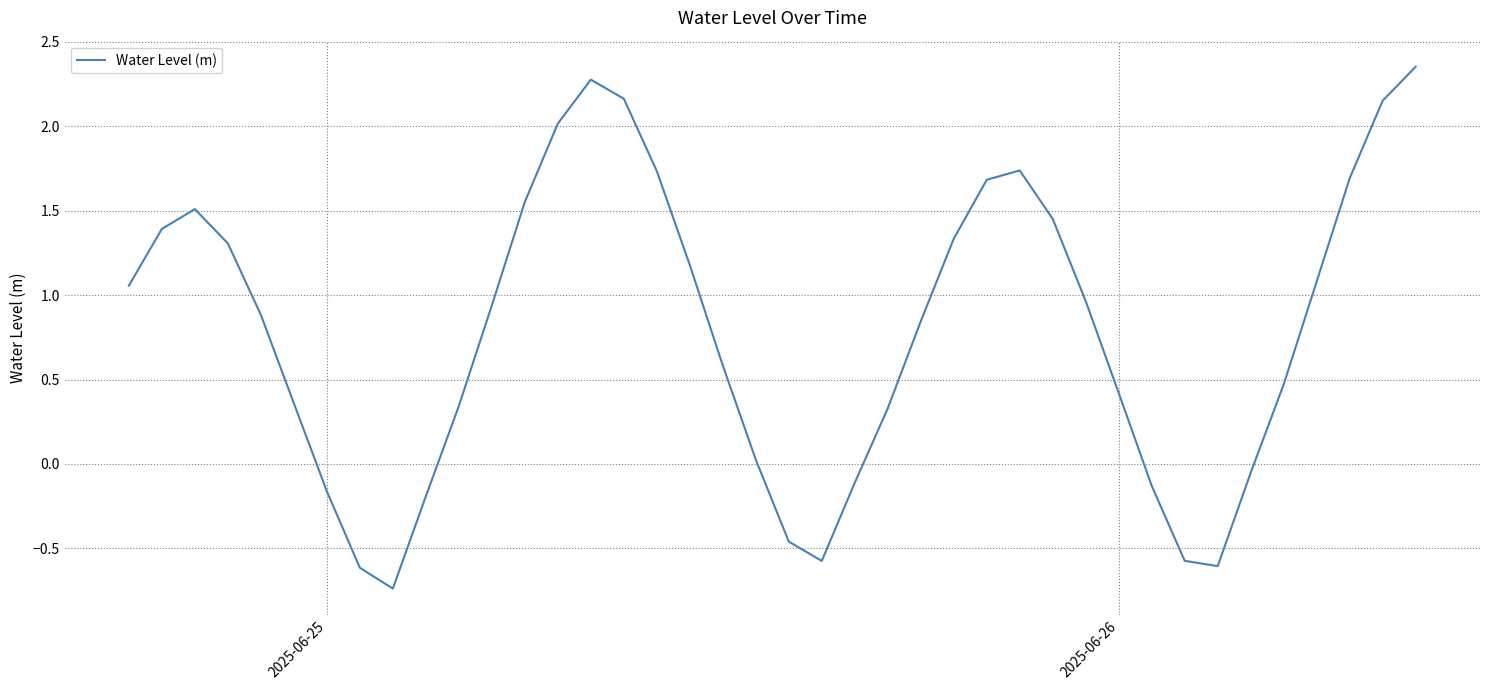

How many lines are shown in the chart?

1